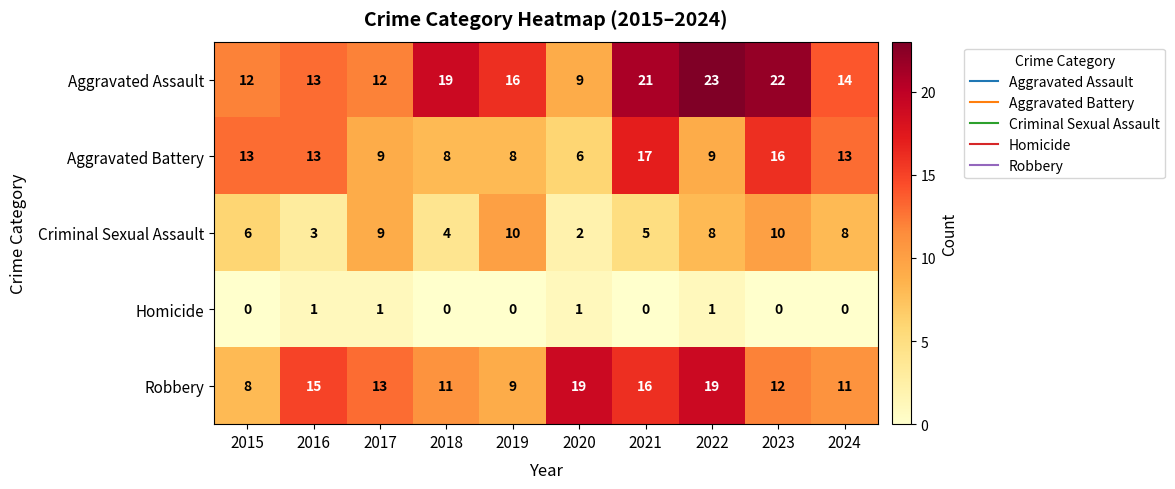

Which series has the largest range (max minus min)?

Aggravated Assault